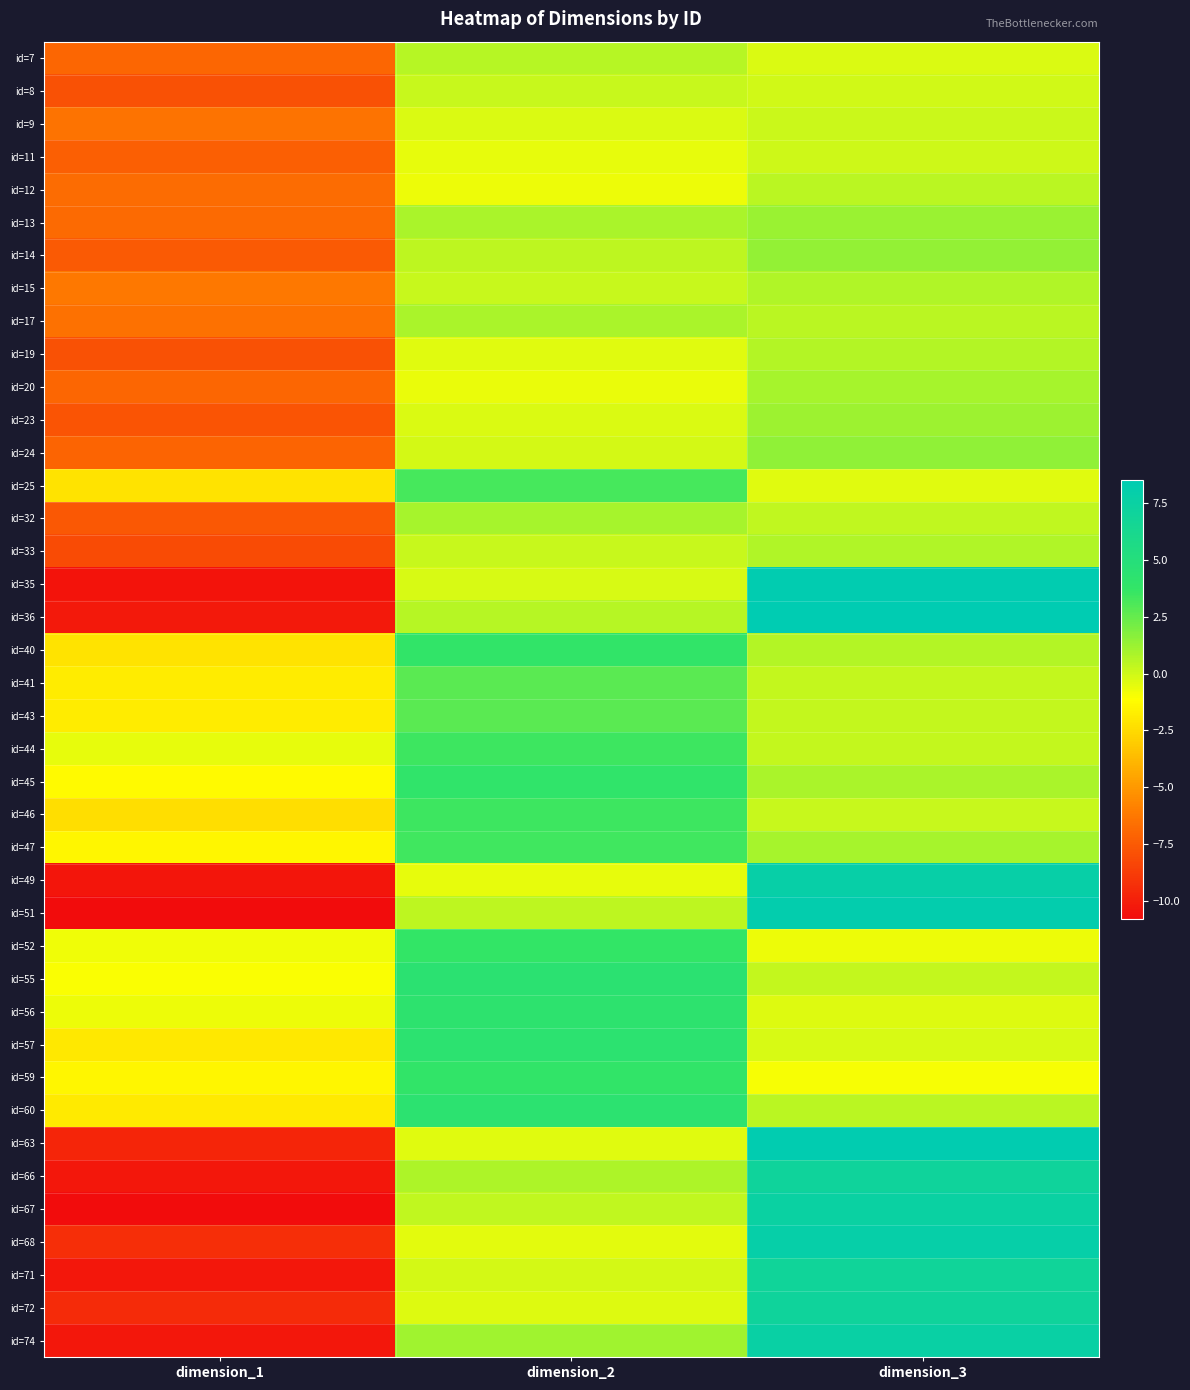

Which has a higher value, dimension_3 or dimension_2?

dimension_2